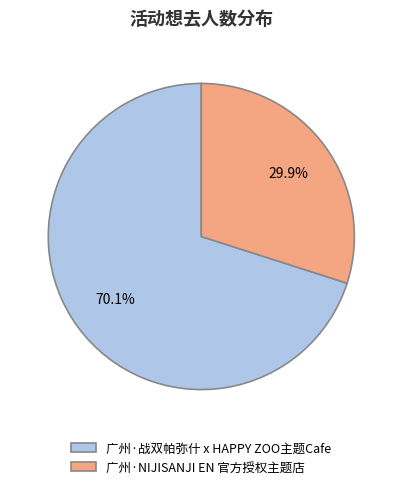

Which slice is the largest?

广州·战双帕弥什 x HAPPY ZOO主题Cafe